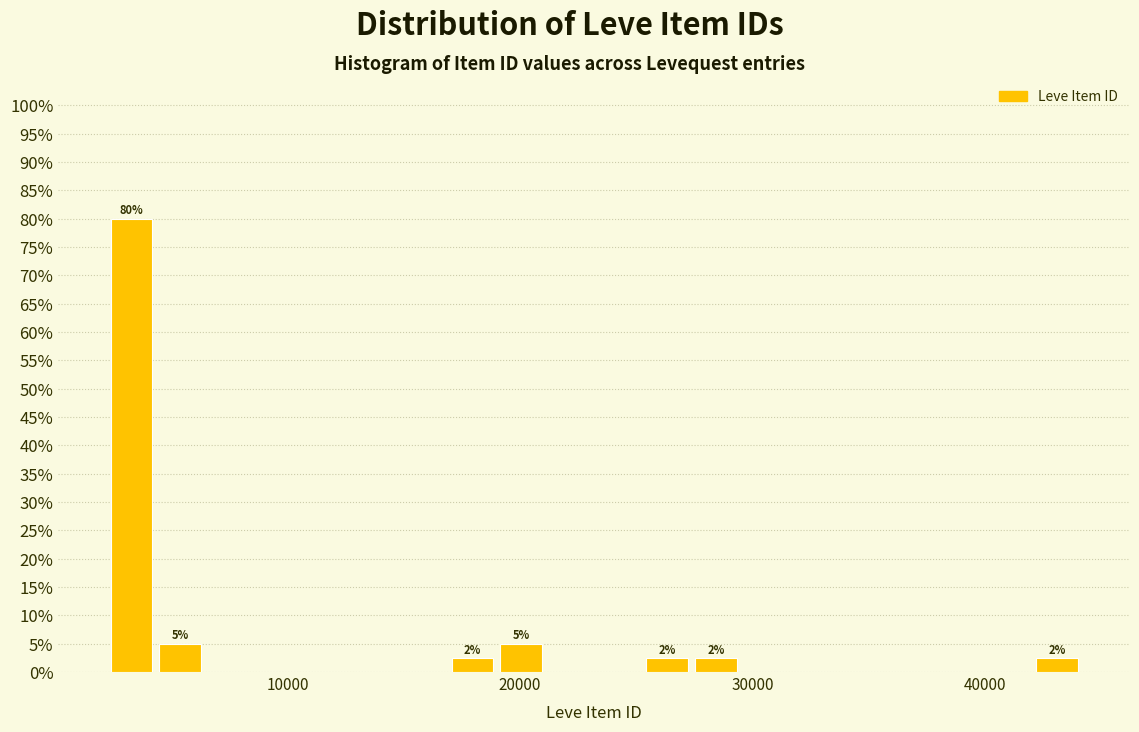

Around what value on the x-axis is the tallest bar? Give the approximate position of its centre, as read against the axis.

3000